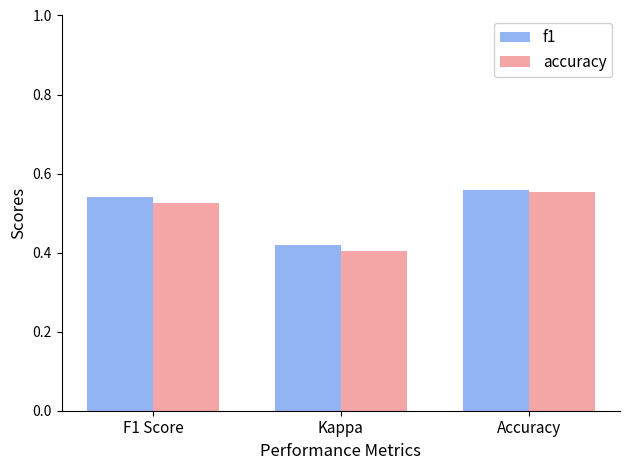

How many accuracy values are between 0 and 1?

3